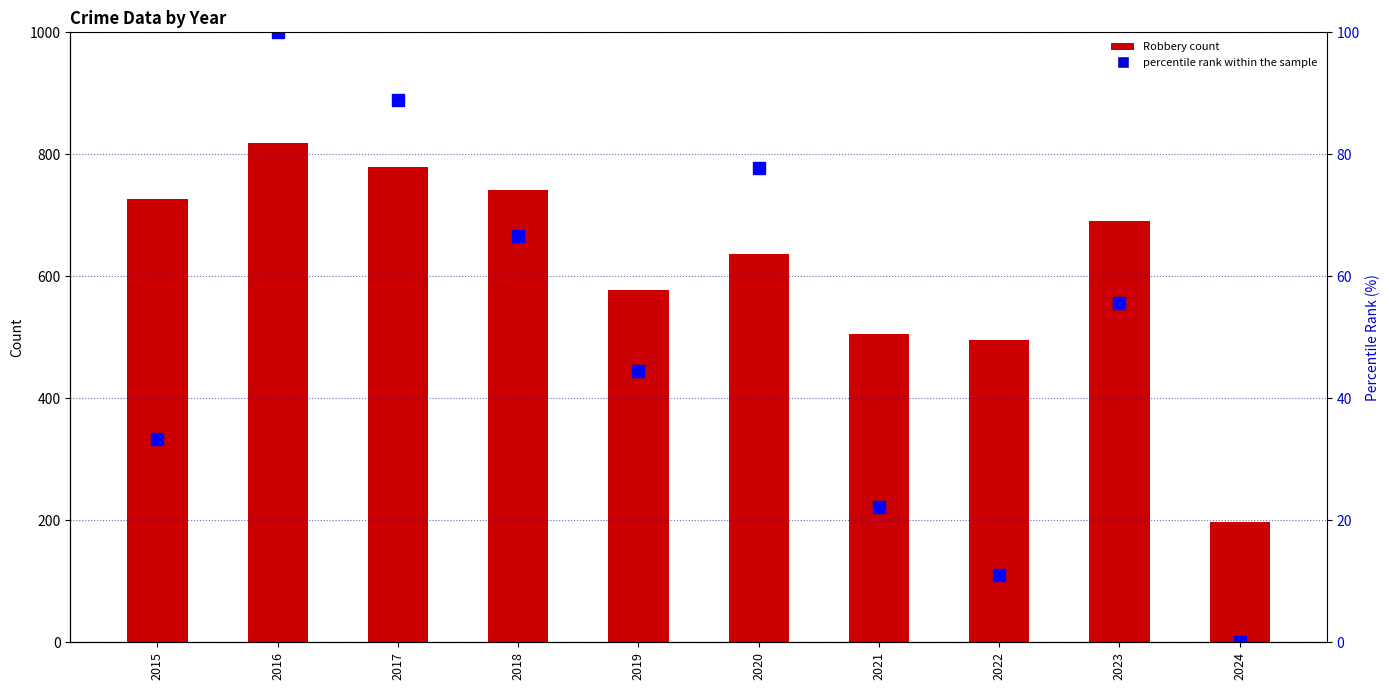

Reading left to right, what are all the values shown in this chart?

Robbery: 726.0	819.0	780.0	741.0	577.0	637.0	506.0	495.0	690.0	198.0
percentile rank within the sample: 33.3	100.0	88.9	66.7	44.4	77.8	22.2	11.1	55.6	0.0